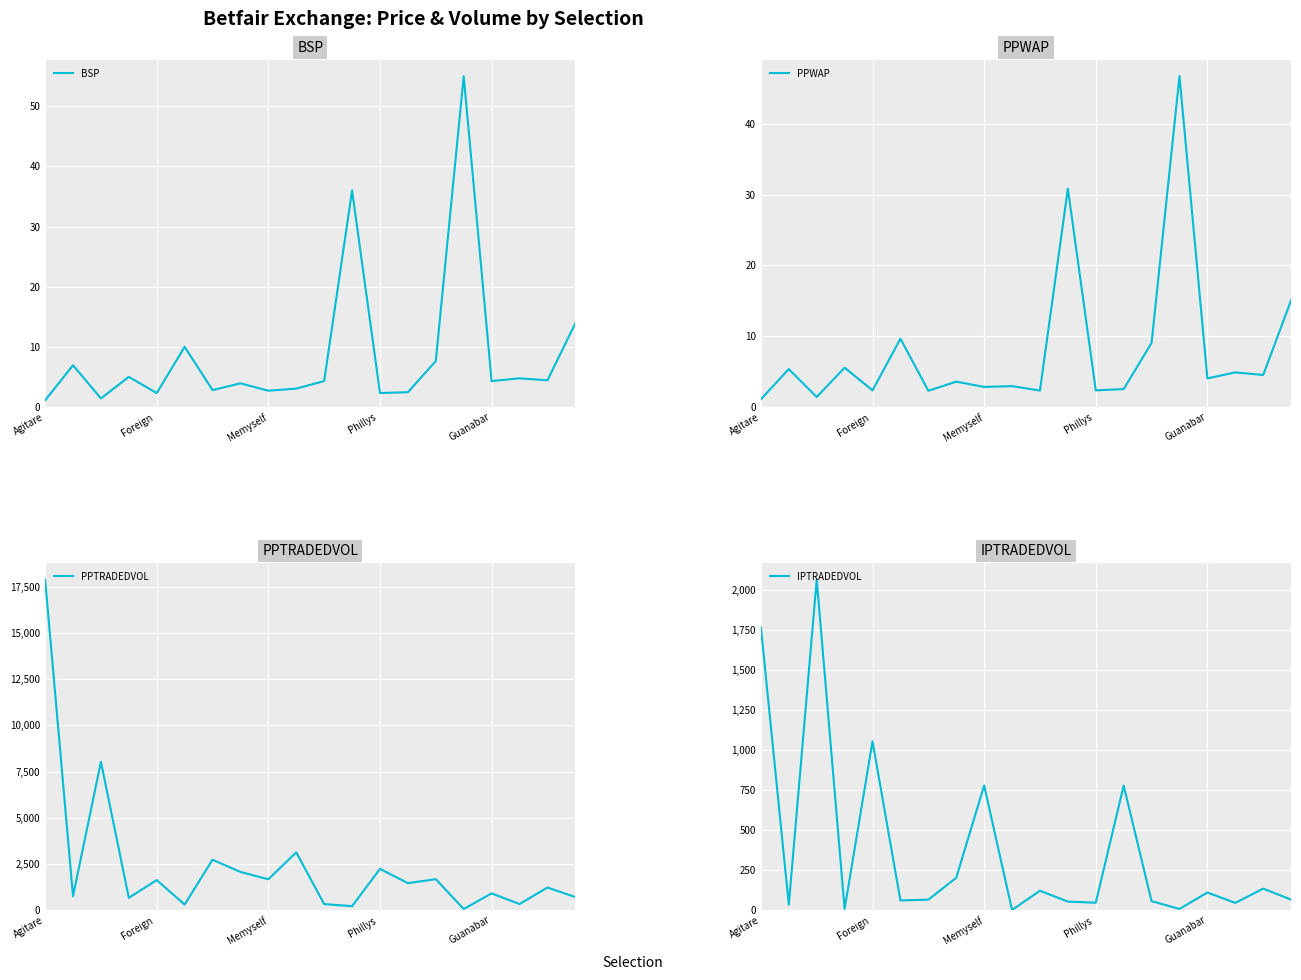

At which label does BSP reach its peak?

15